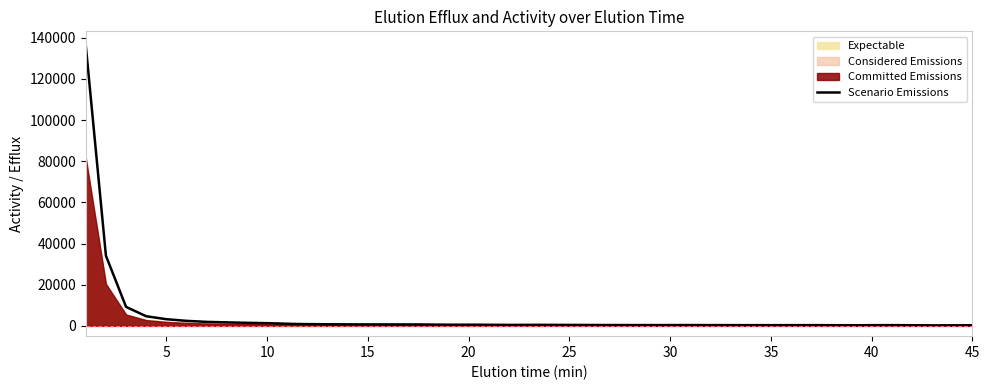

What is the minimum value shown in the chart?

253.8